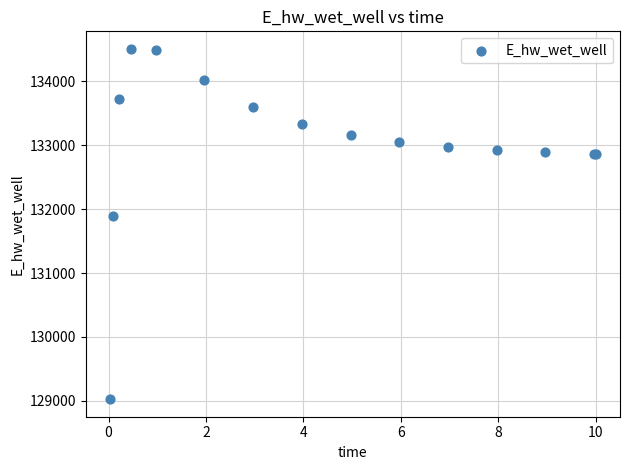

What Y value in the scatter plot is closest to 131766?

131885.6